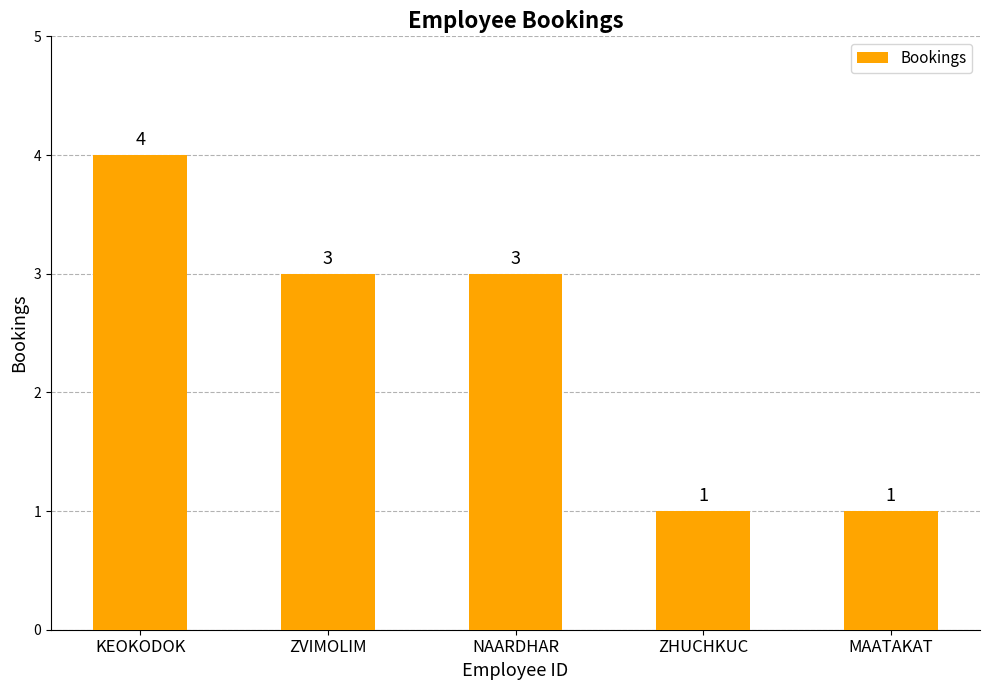

The value at KEOKODOK is 4. True or false?

True